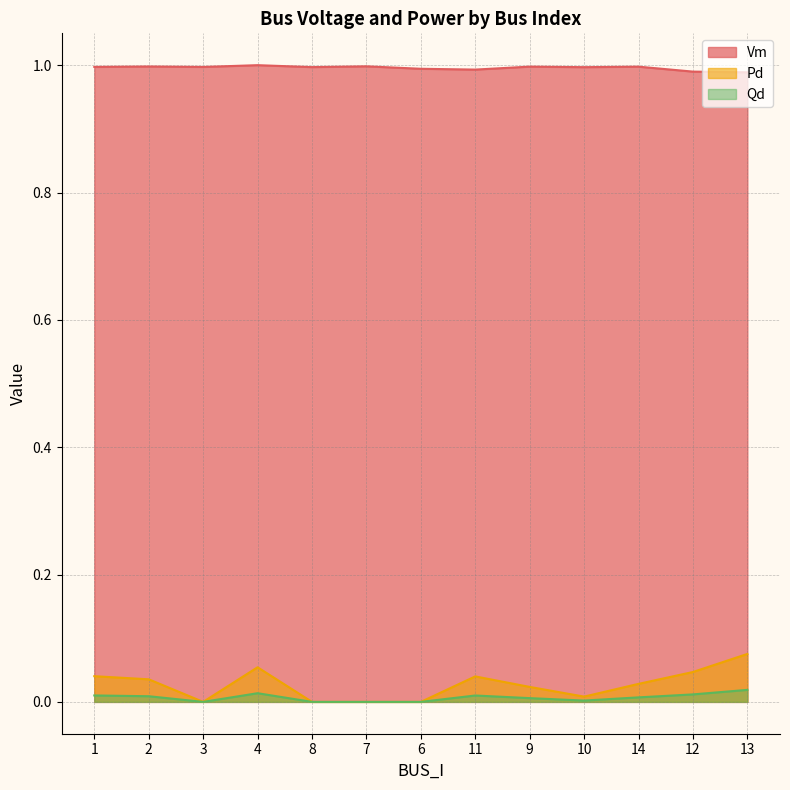

True or false: Vm and Qd cross at least once.

False